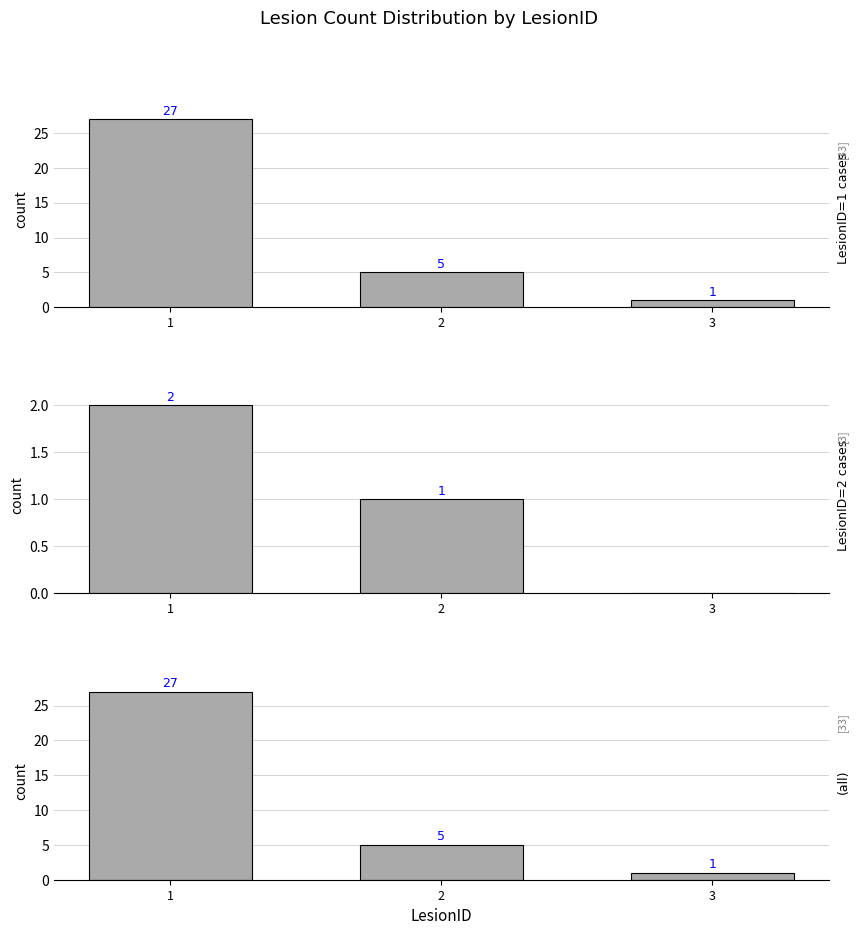

Which has a higher value, 3 or 2?

2